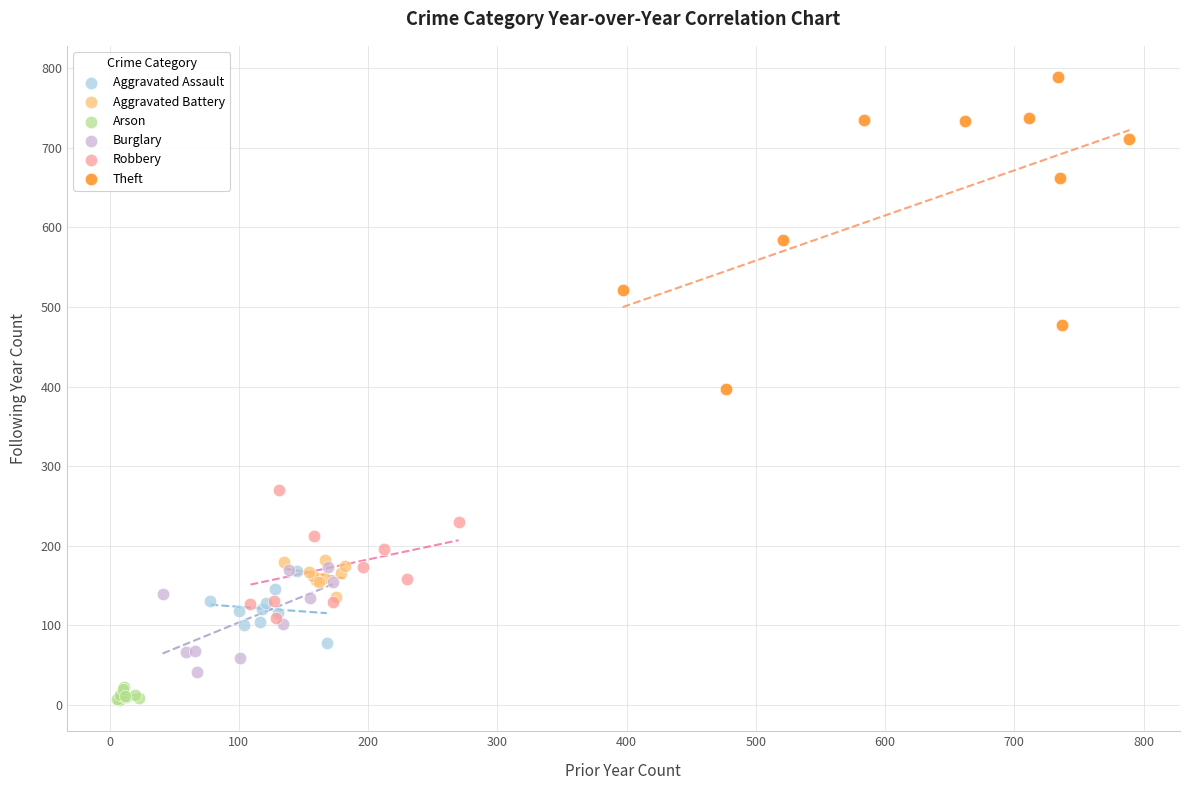

Which series contains the lowest Y value?

Arson